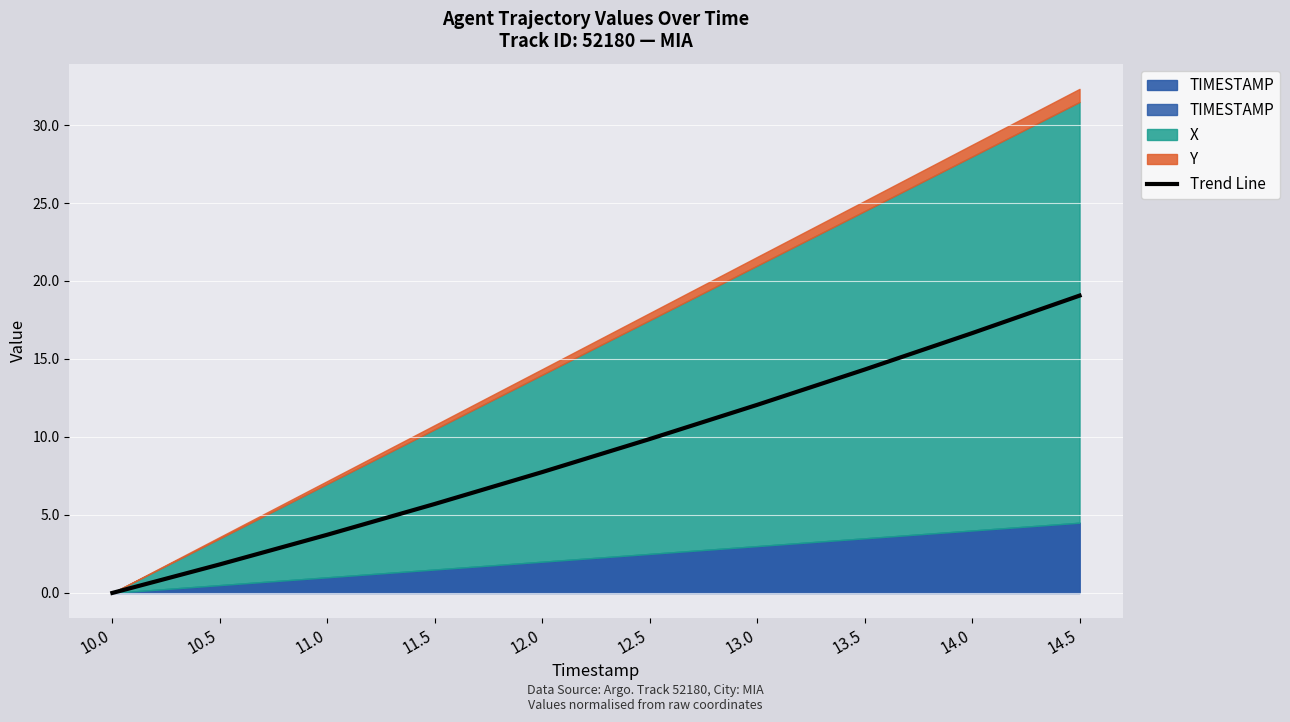

The value at 14.0 is 16.7. True or false?

True